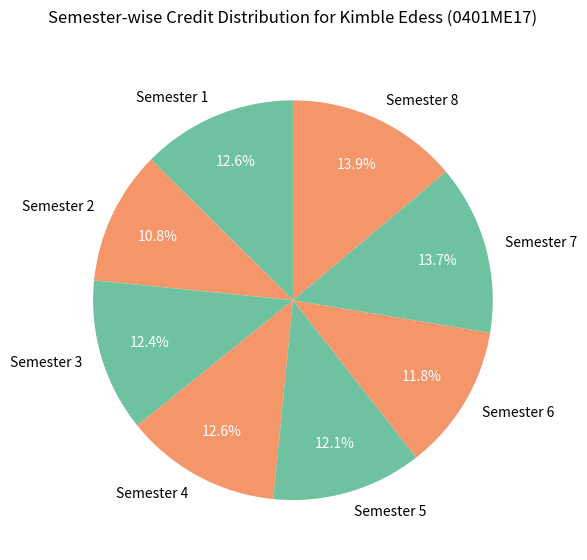

To the nearest percent, what is the average slice percentage?

12%